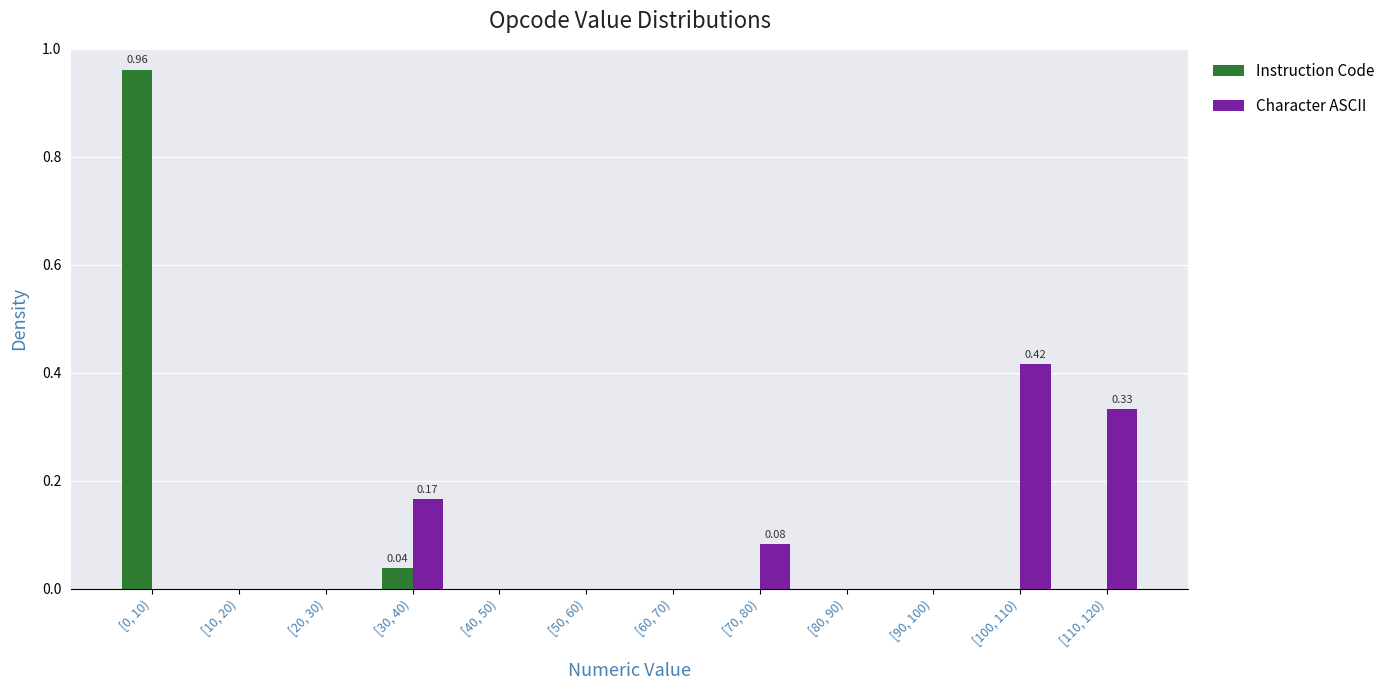

Is the value of Character ASCII at [110, 120) greater than the value of Instruction Code at [70, 80)?

Yes